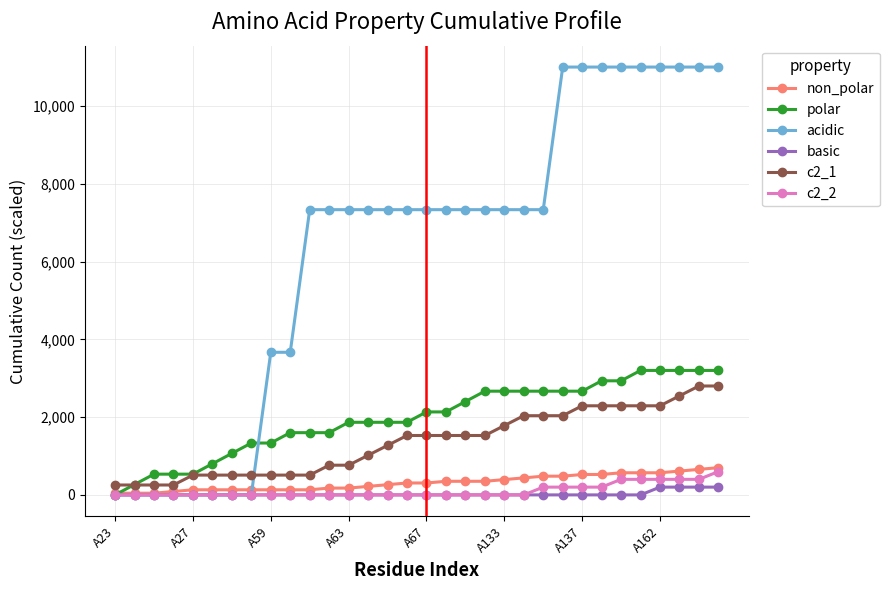

What is the maximum value shown in the chart?

11000.0